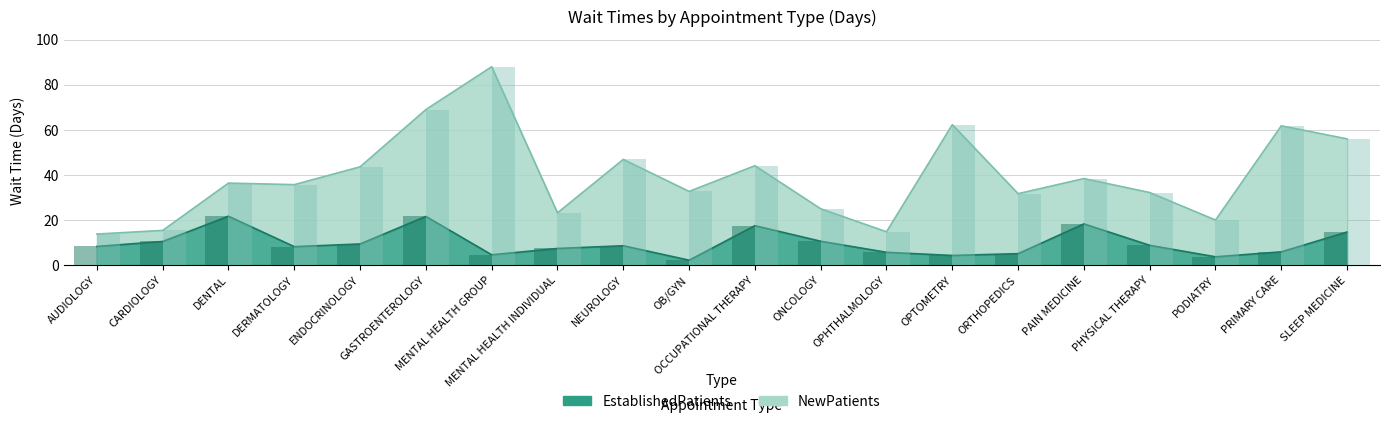

What value does the NewPatients series have at OPHTHALMOLOGY?

14.8